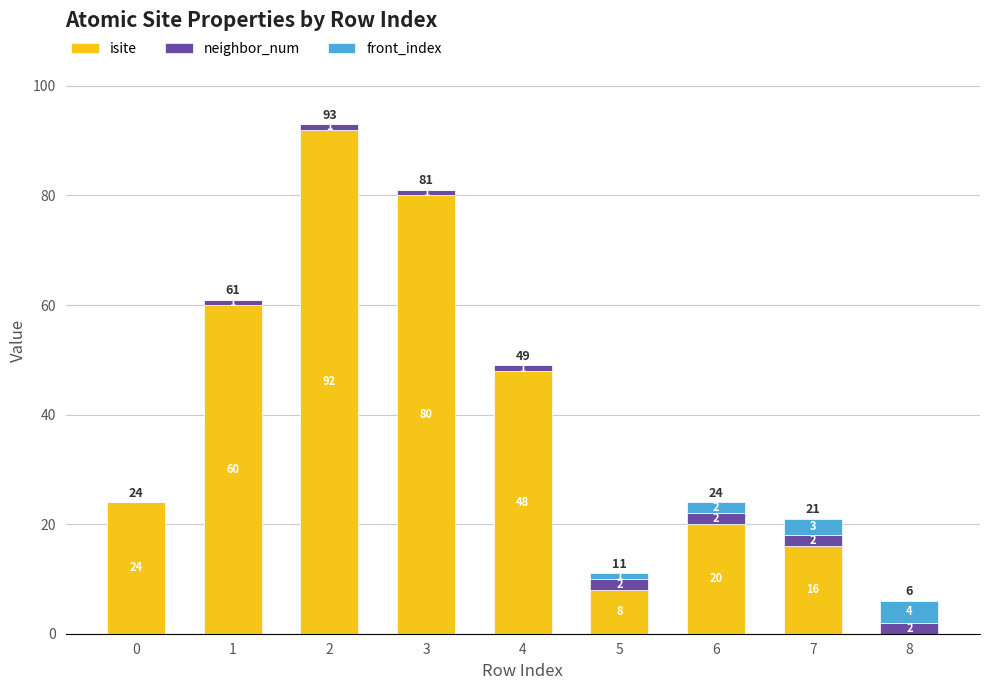

What is the total value across all series at 3?

81